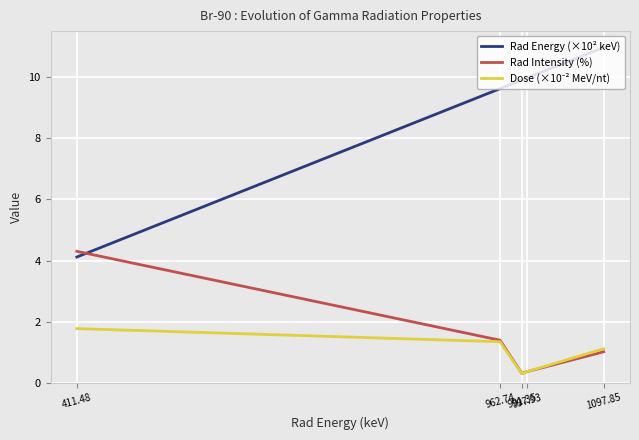

What is the sum of all Rad Intensity (%) values?

7.4